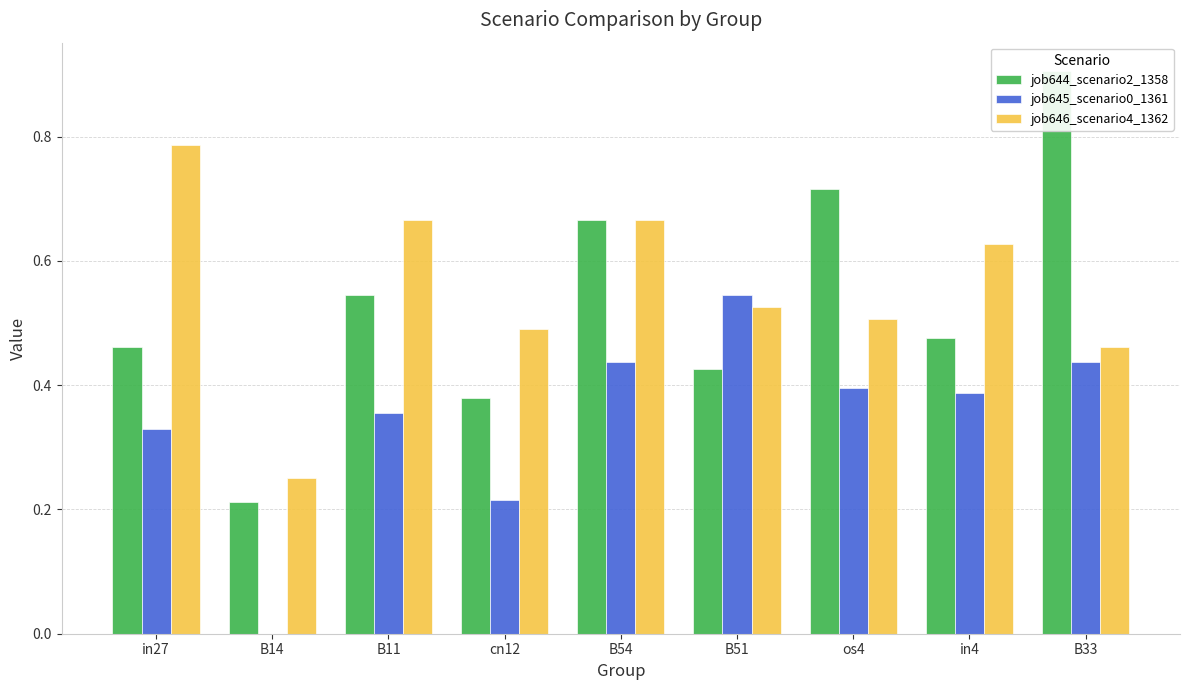

Is it true that job645_scenario0_1361 equals 0.4 at B11?

True